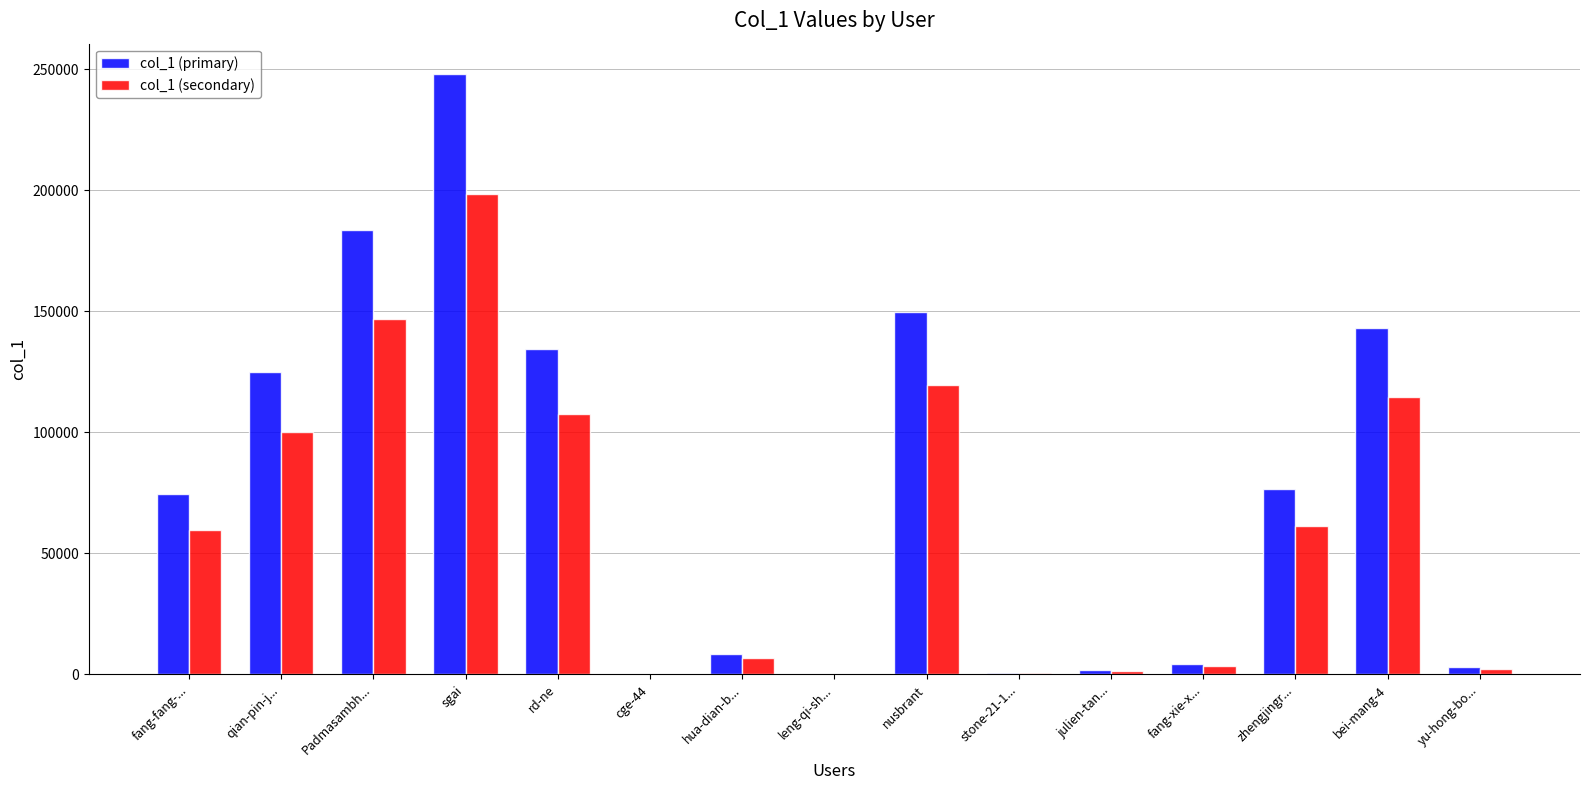

Read the col_1 (secondary) value at julien-tan....

1416.8